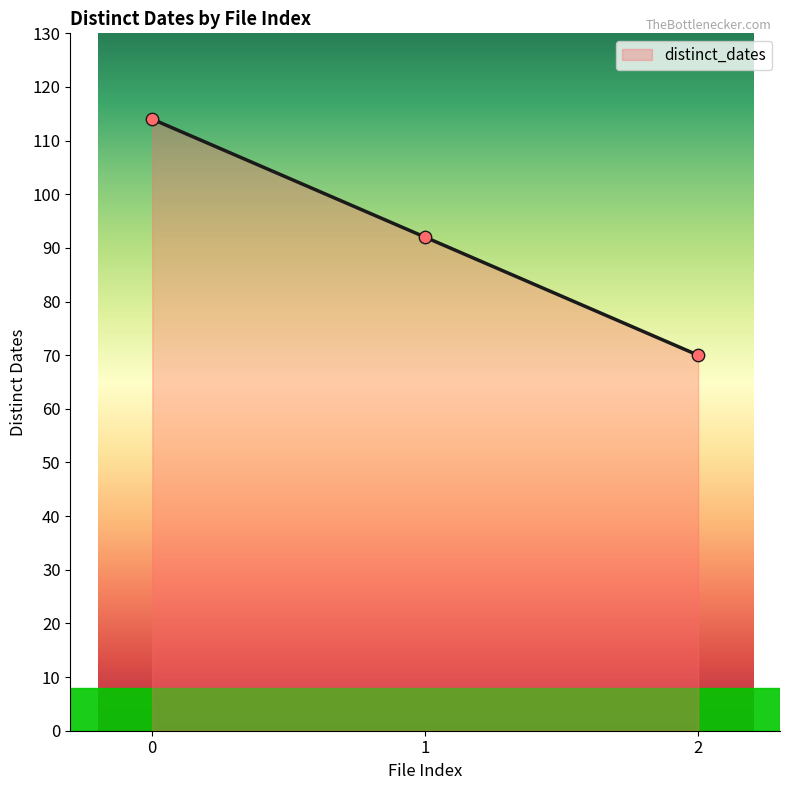

What is the change in value from 1 to 2?

-22